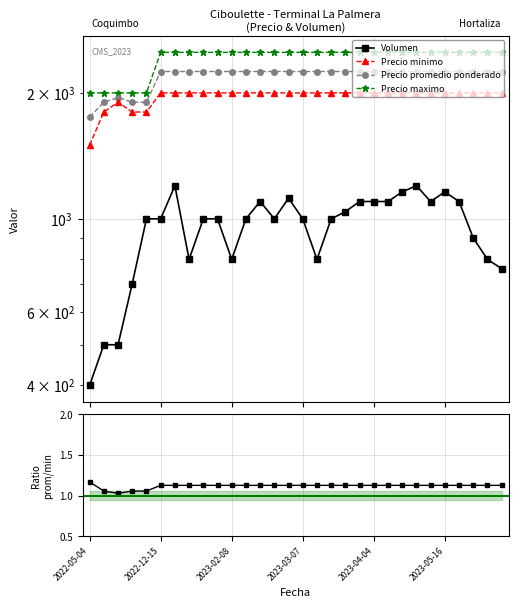

List the series in order of their peak value, lowest first.

Ratio prom/min, Volumen, Precio minimo, Precio promedio ponderado, Precio maximo